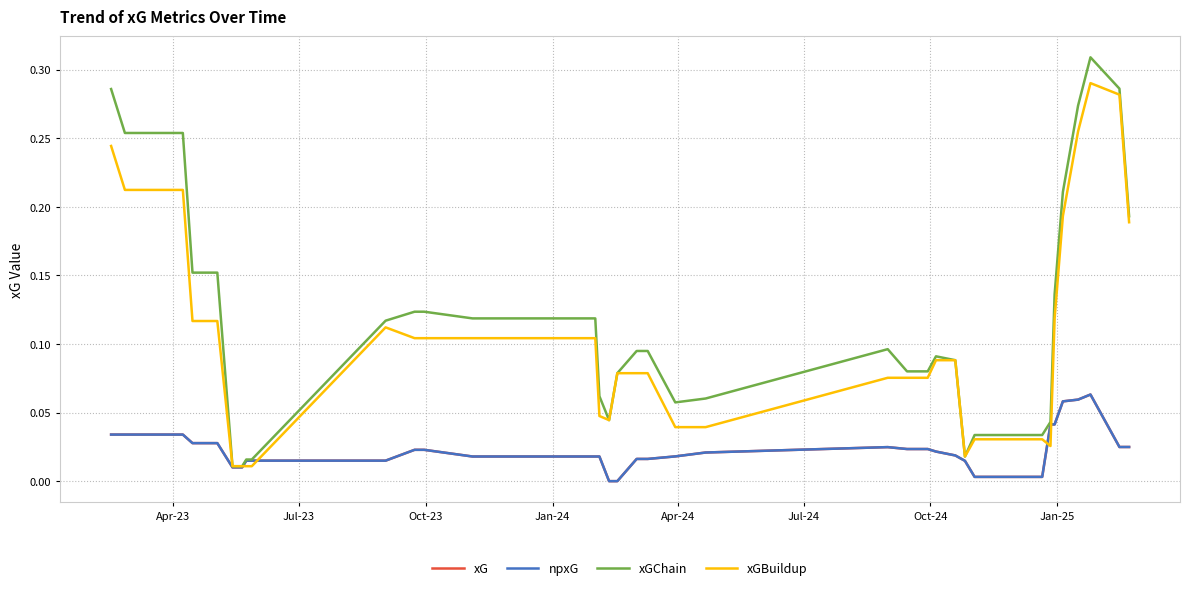

Does the chart have visible grid lines?

Yes